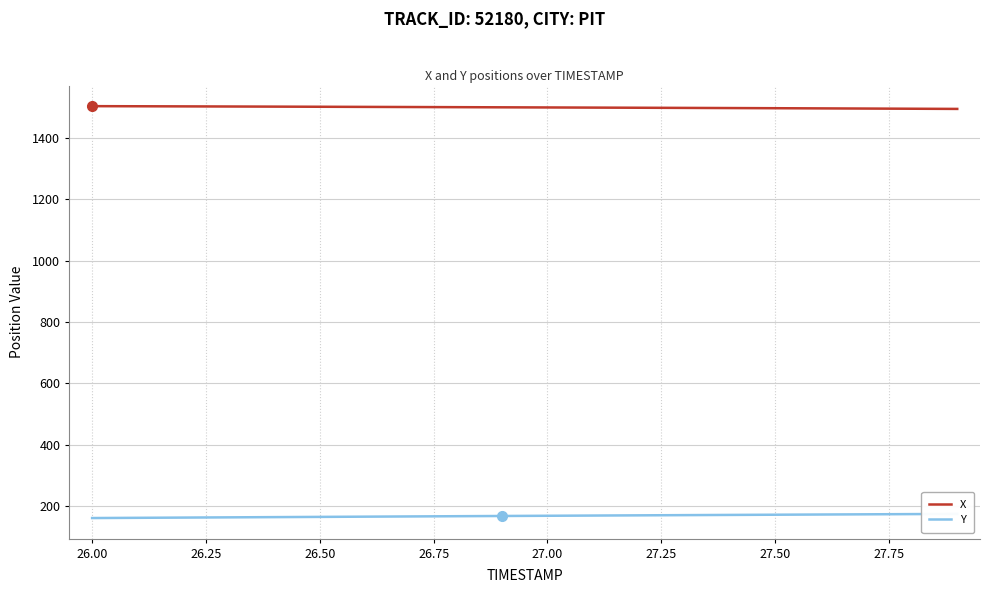

What are all the series names shown in the legend?

X, Y